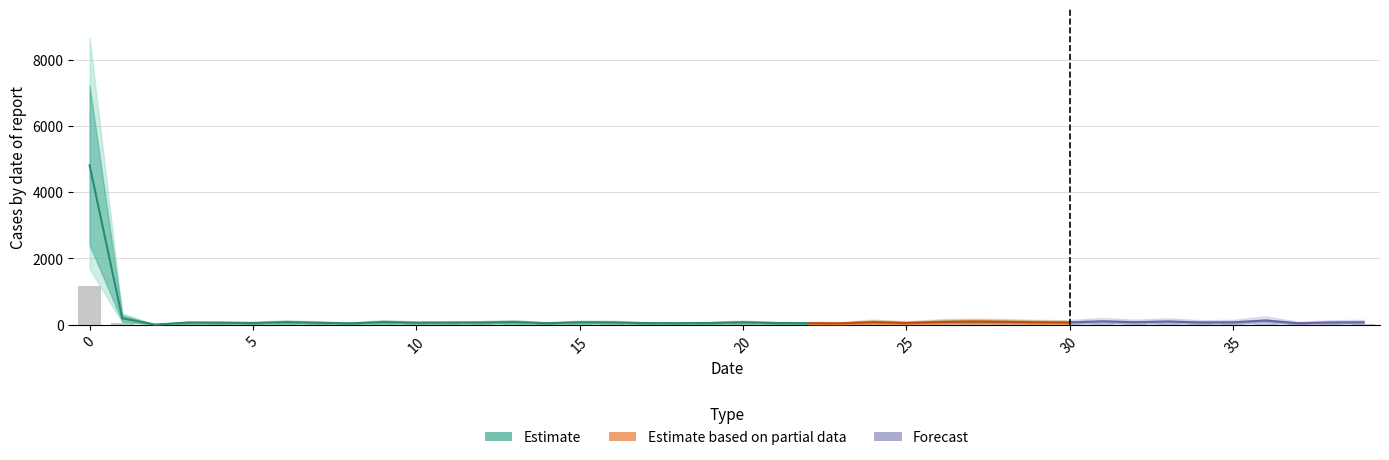

List the labels in order of value, smallest first.

2, 8, 23, 37, 14, 18, 22, 17, 5, 19, 21, 25, 4, 7, 10, 3, 11, 34, 38, 12, 30, 35, 39, 16, 32, 15, 20, 29, 6, 24, 9, 13, 26, 28, 33, 27, 31, 36, 1, 0